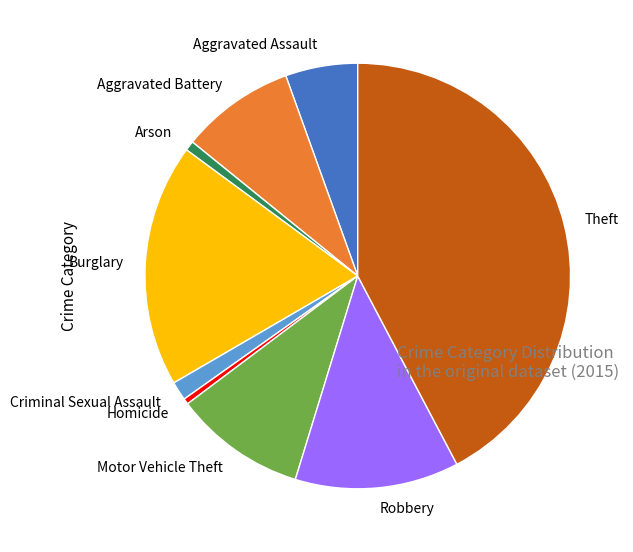

Do Motor Vehicle Theft and Homicide together represent more than half of the pie?

No